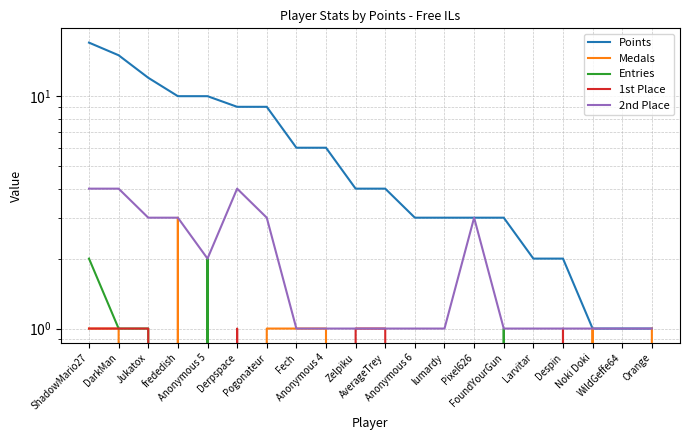

How many distinct data groups are displayed?

5